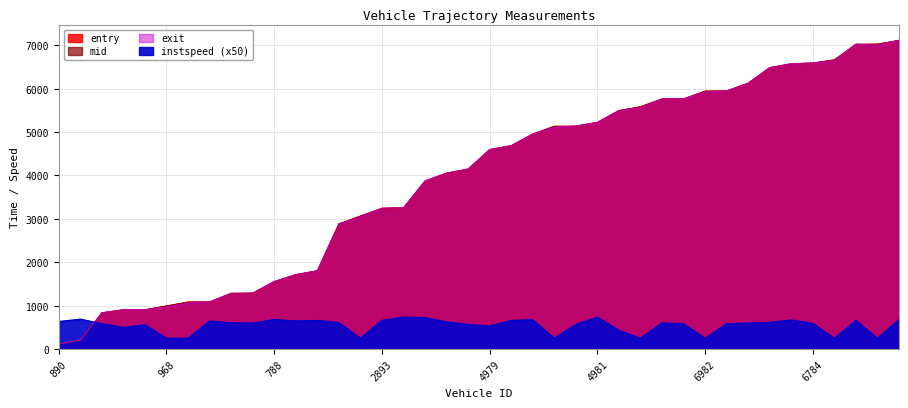

At which category is the sum across all series the highest?

6997